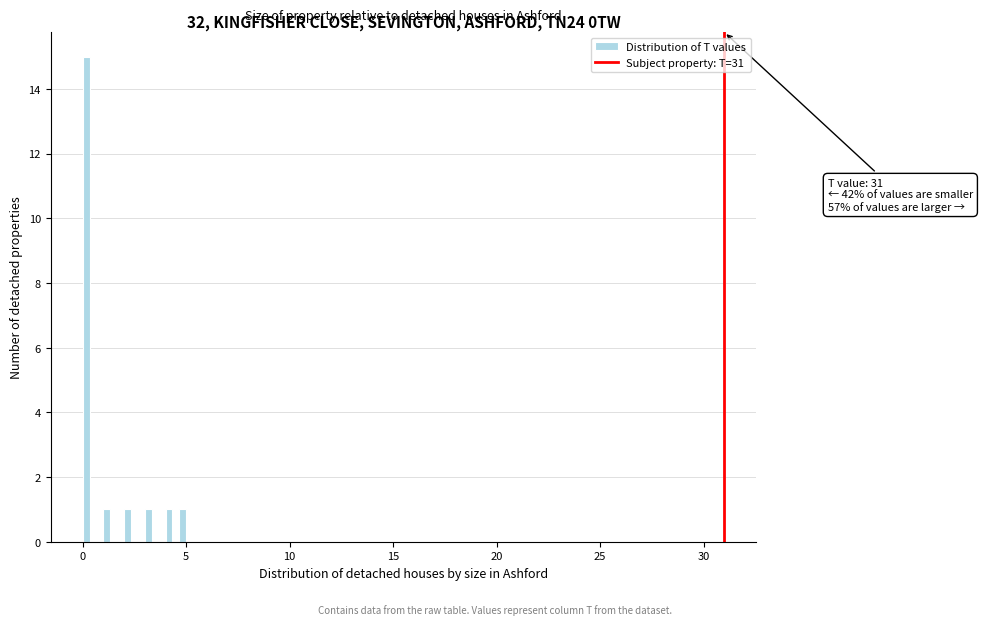

Around what value on the x-axis is the tallest bar? Give the approximate position of its centre, as read against the axis.

0.0